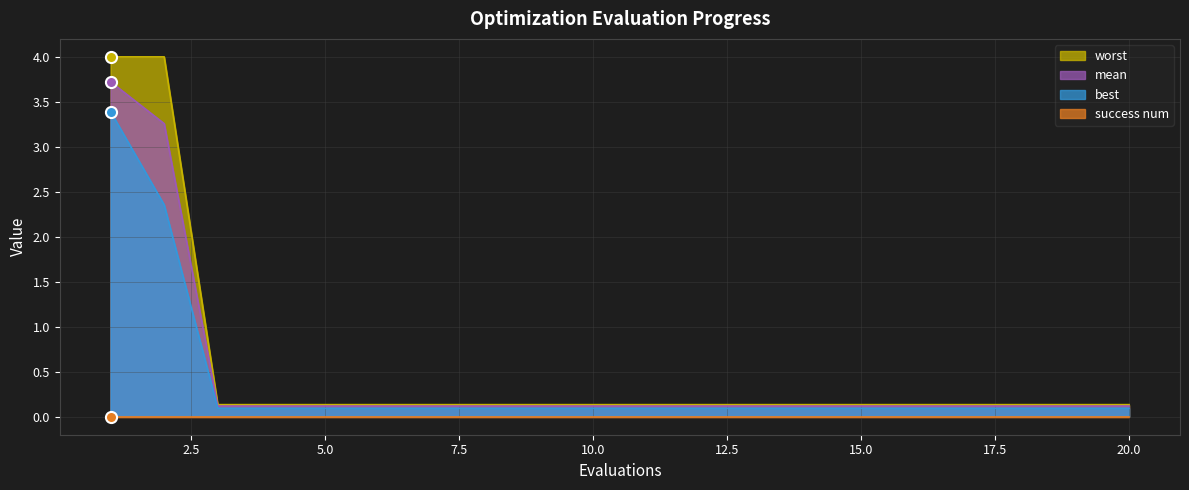

What is the maximum value for best?

3.4